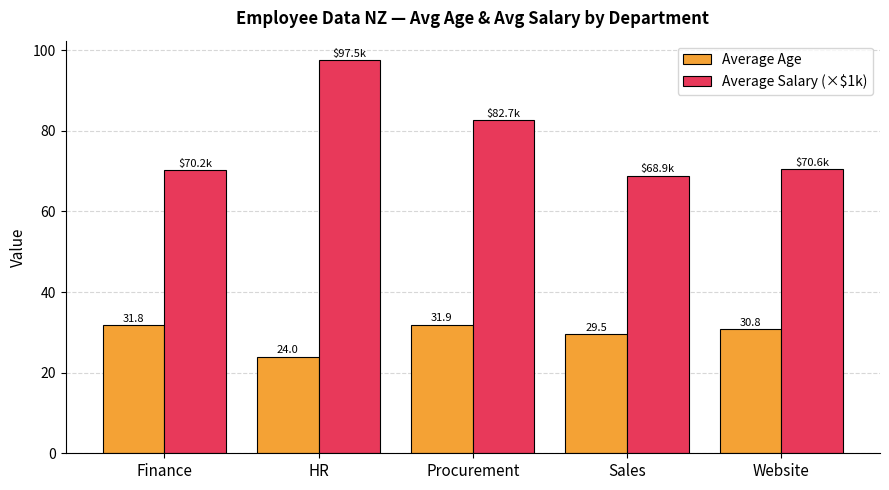

What is the sum of all Average Salary (×$1k) values?

389.8